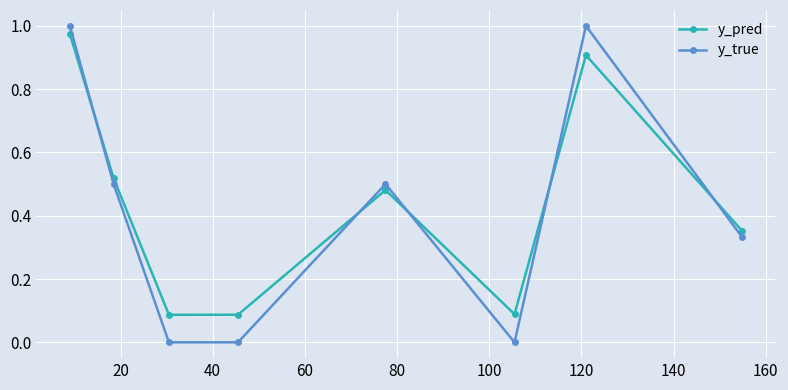

How many lines are shown in the chart?

2